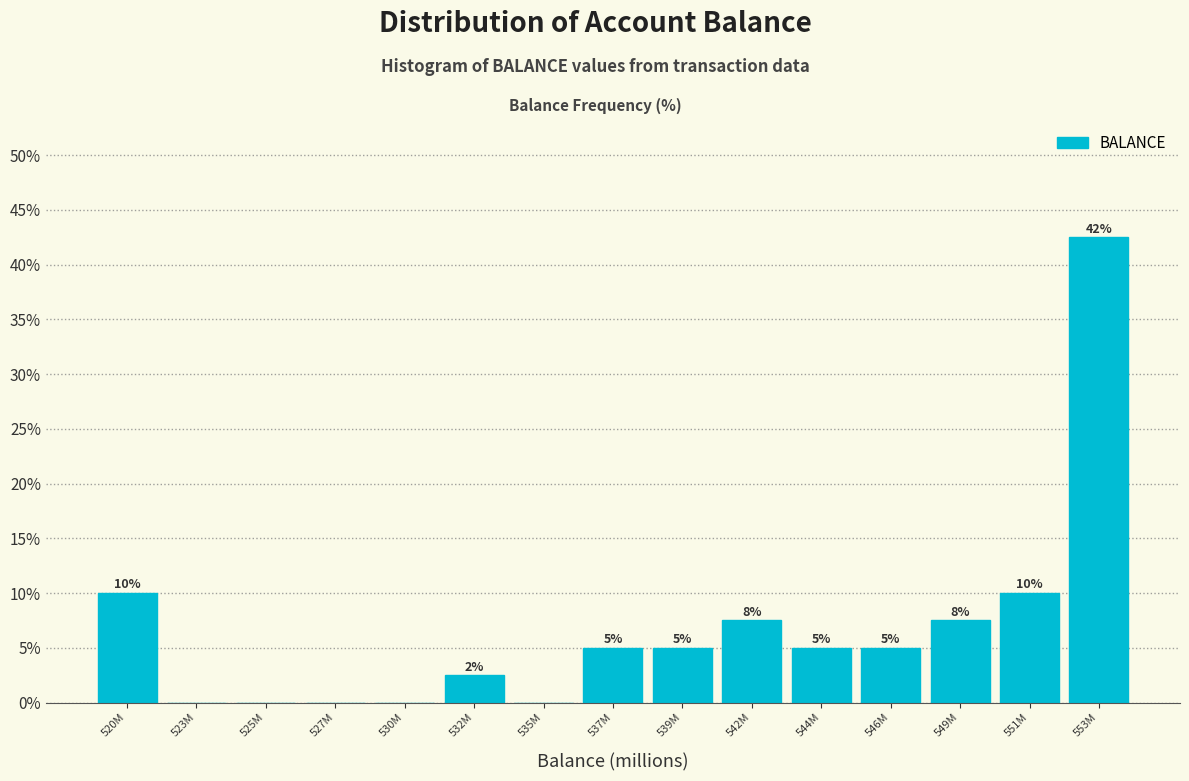

Where does the data first go above 5?

520M